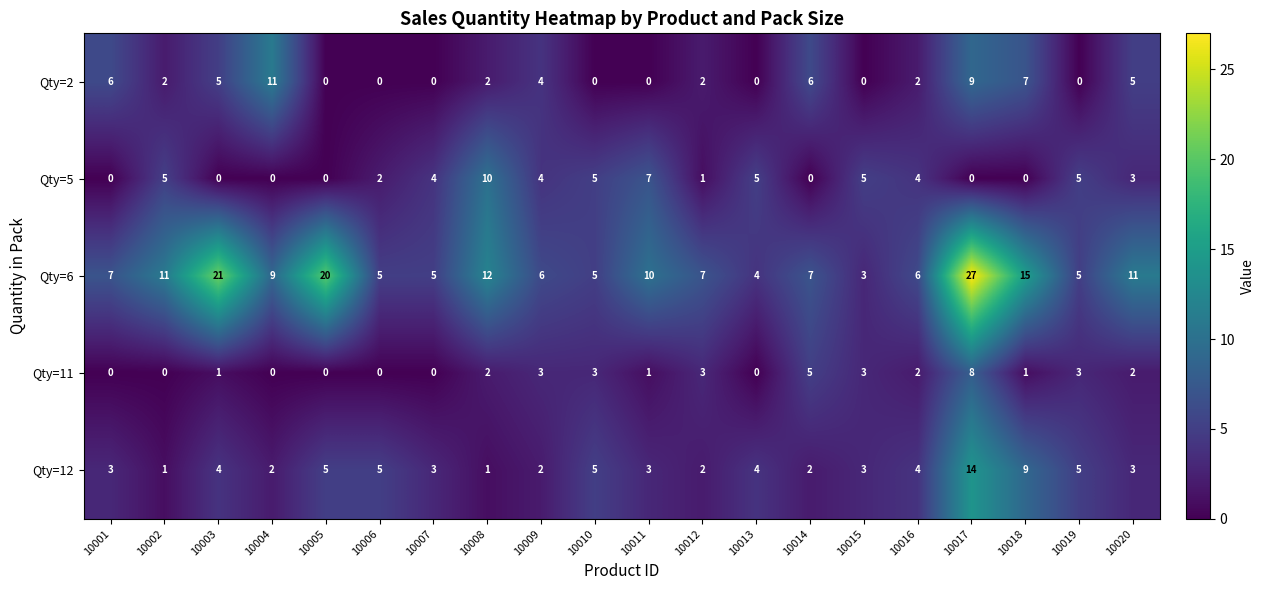

List the series in order of their peak value, lowest first.

Qty=11, Qty=5, Qty=2, Qty=12, Qty=6